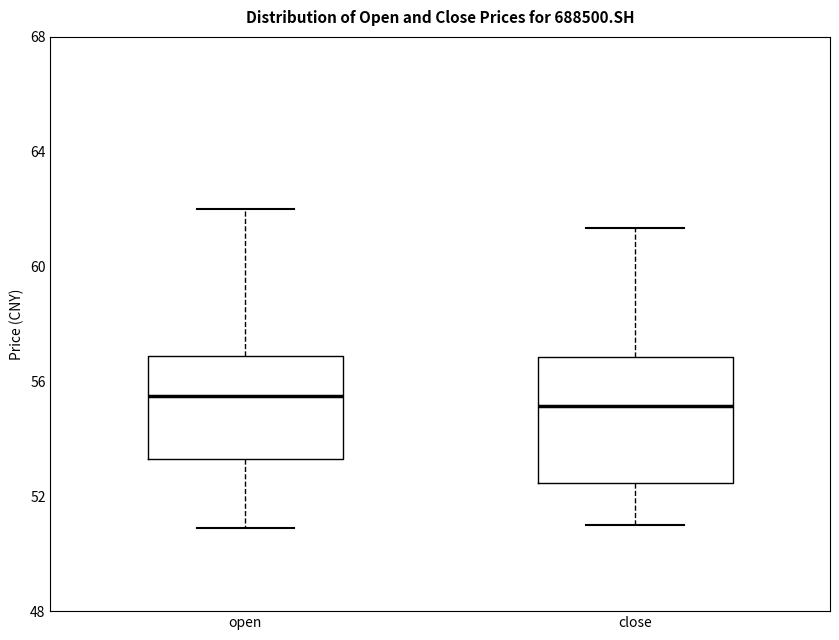

Reading left to right, read every box against the y-axis: the position of its median line, the range the box covers, and the ends of its whiskers. The values are not printed on the chart, so give them approximately, as read against the axis.

open: median 55.5, box 53.5 to 57.0, whiskers 51.0 to 62.0
close: median 55.0, box 52.5 to 57.0, whiskers 51.0 to 61.5